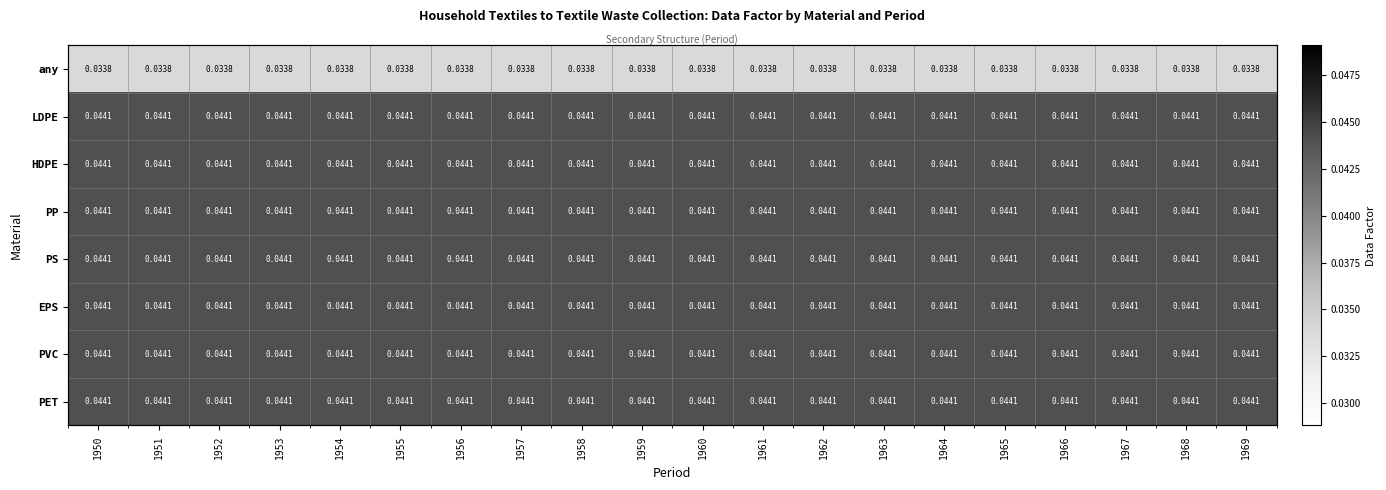

Which series has the largest total across all categories?

LDPE